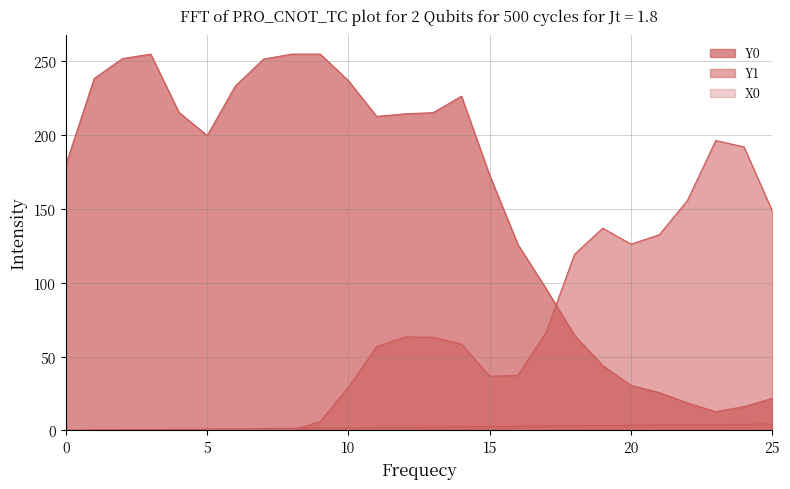

True or false: Y1 has a value of 8.3 at 15.

False